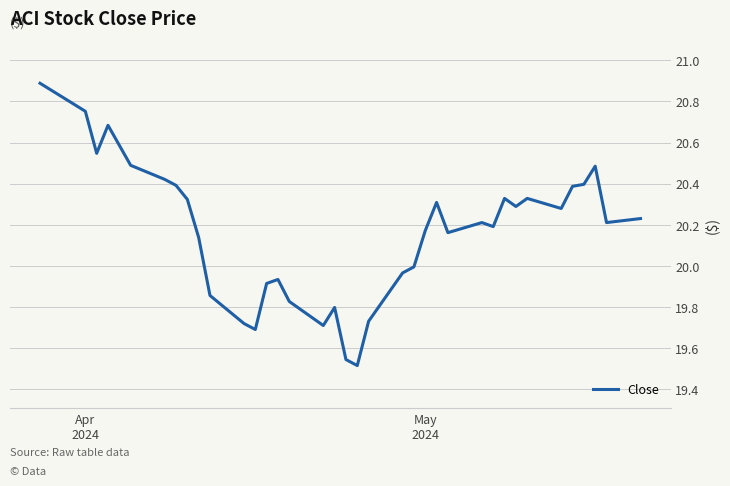

What is the maximum value shown in the chart?

20.9